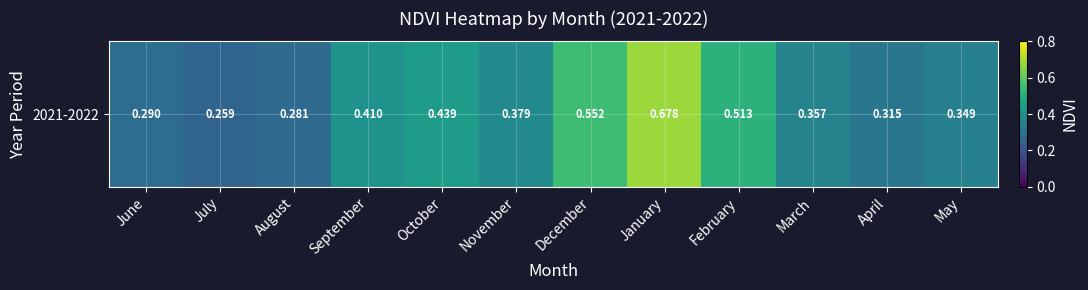

What is the smallest value displayed?

0.3